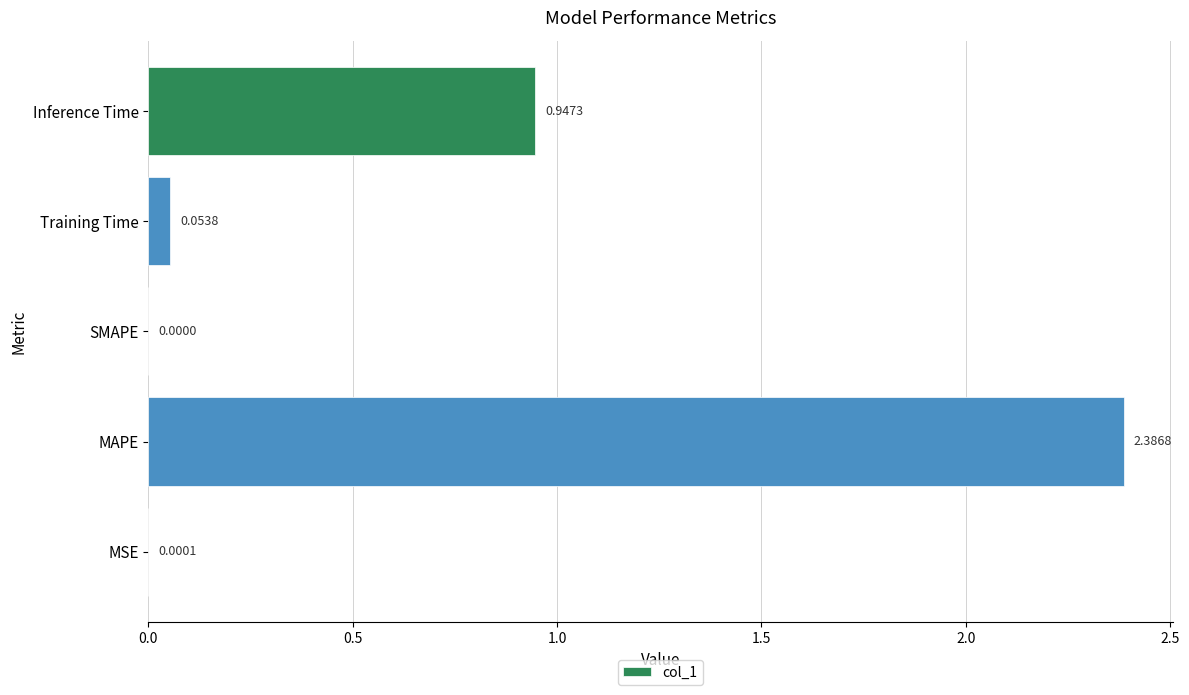

What is the sum of all values?

3.4